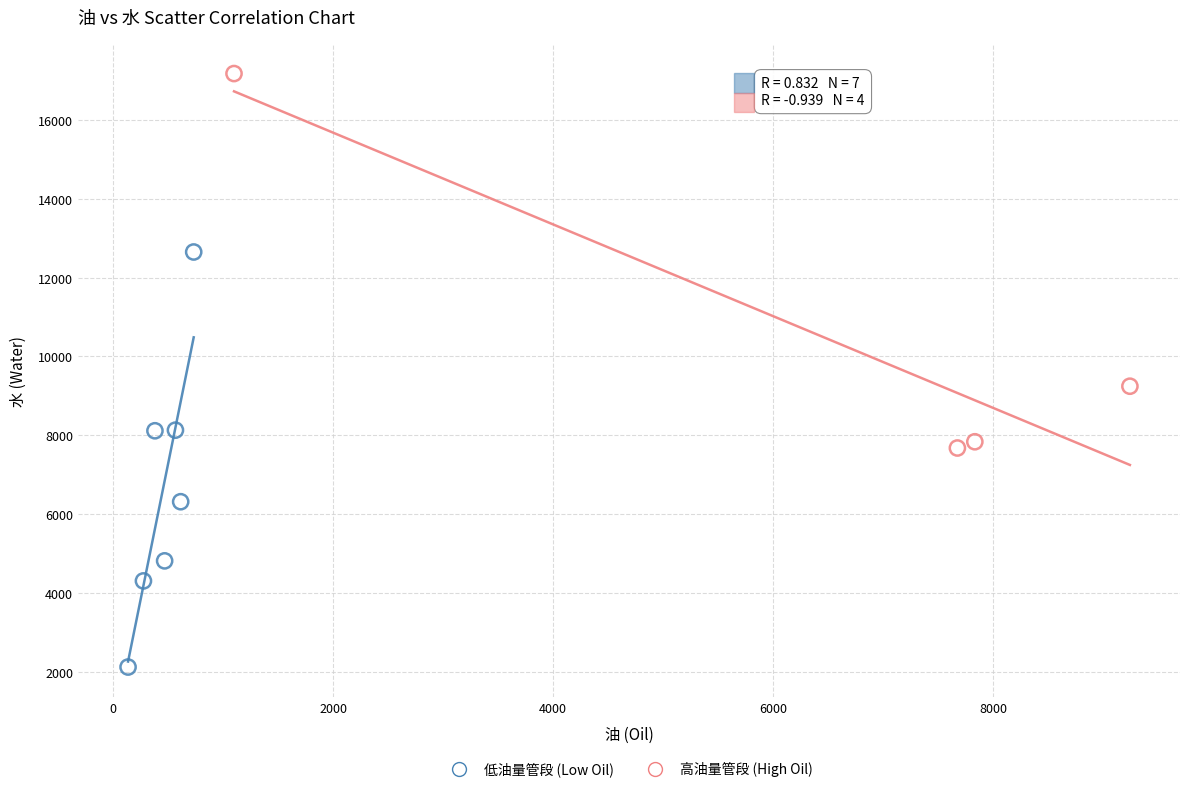

What are all the series names shown in the legend?

低油量管段 (Low Oil), 高油量管段 (High Oil)